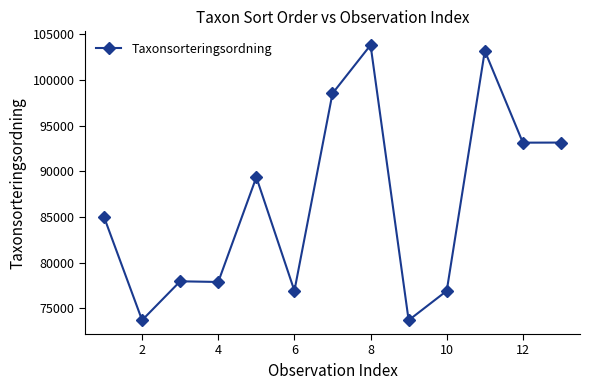

Does the chart have visible grid lines?

No